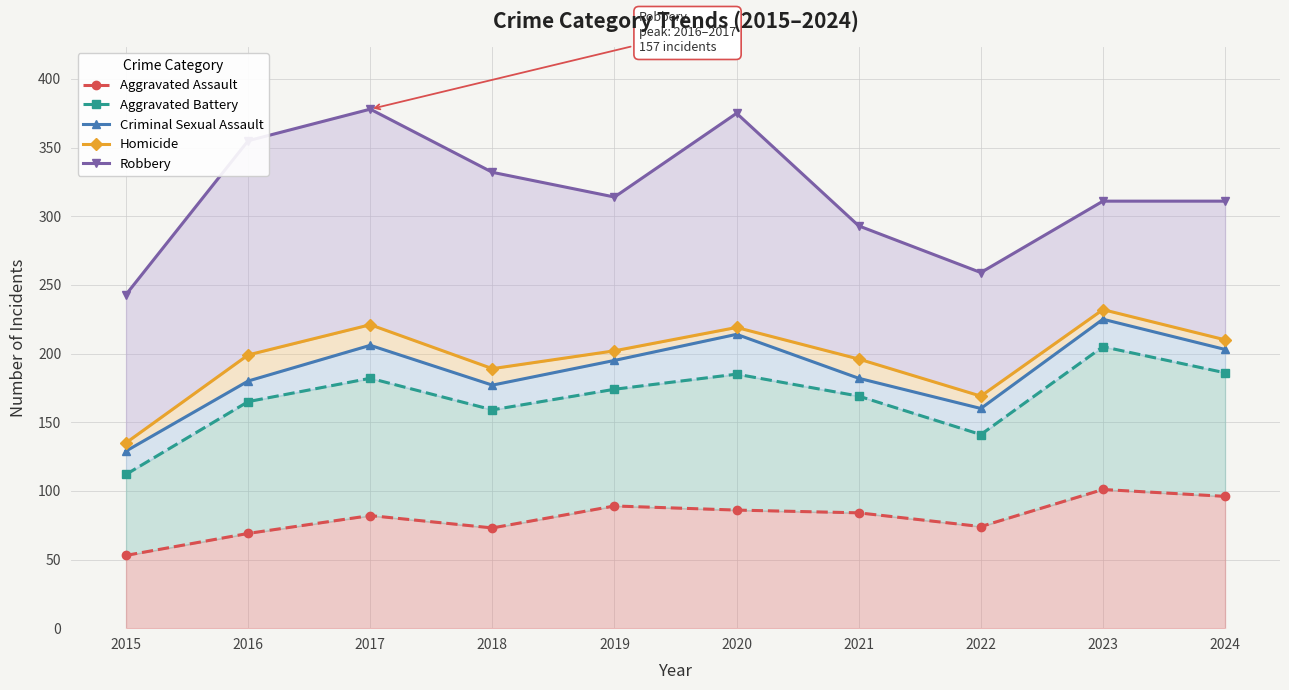

At which category does Homicide reach its first local peak?

2017